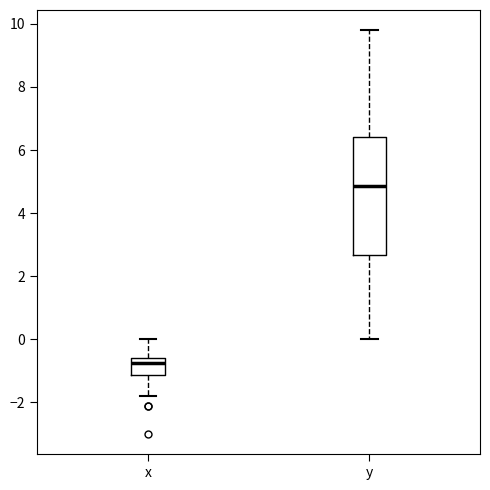

Reading left to right, read every box against the y-axis: the position of its median line, the range the box covers, and the ends of its whiskers. The values are not printed on the chart, so give them approximately, as read against the axis.

x: median -0.8, box -1.2 to -0.6, whiskers -1.8 to 0.0
y: median 4.8, box 2.6 to 6.4, whiskers 0.0 to 9.8